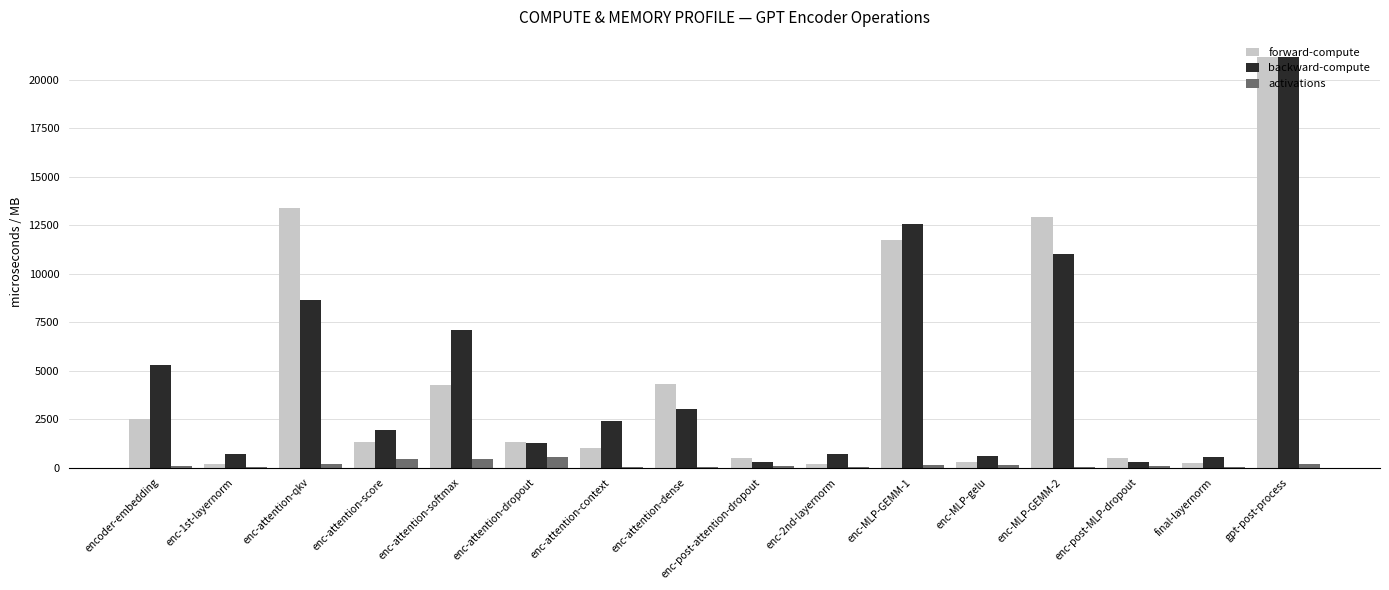

Which series has the largest range (max minus min)?

forward-compute